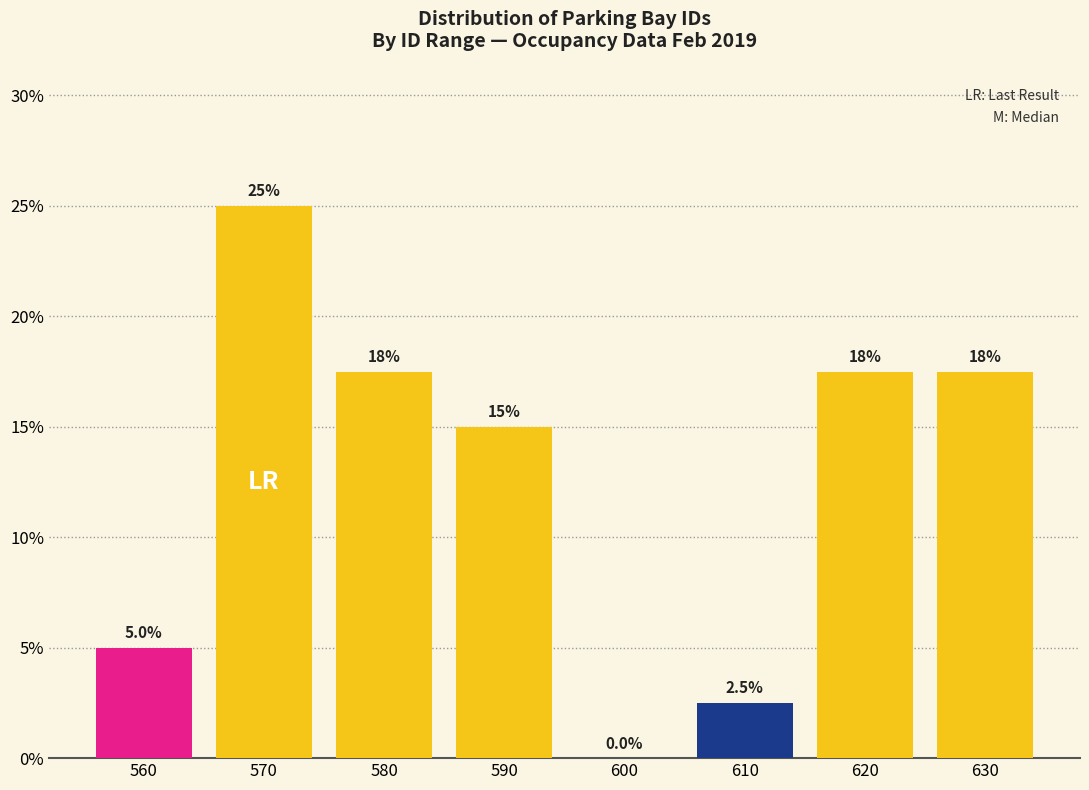

Reading left to right, extract all data points from this chart.

560=5.0	570=25.0	580=17.5	590=15.0	600=0.0	610=2.5	620=17.5	630=17.5